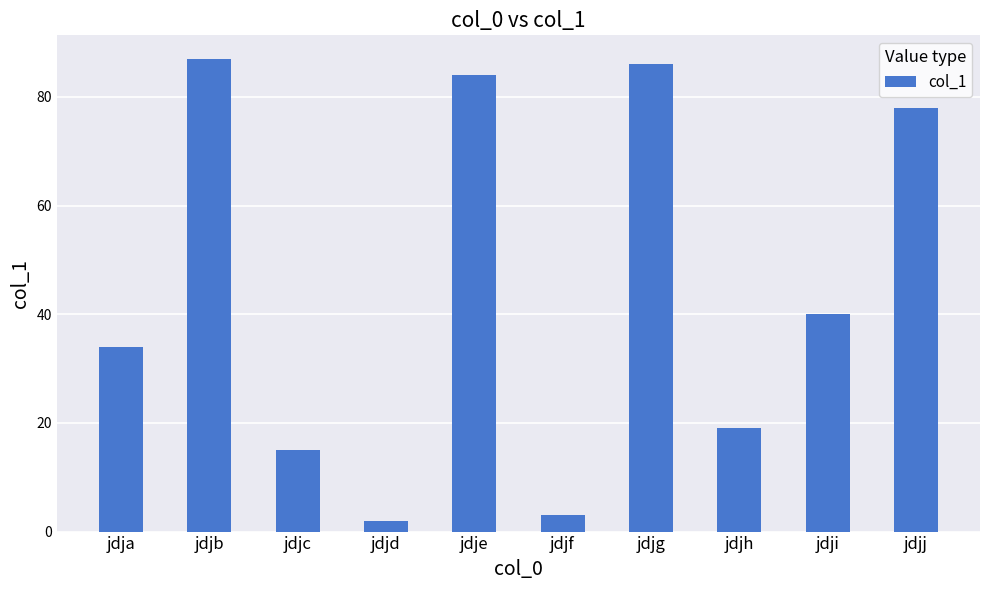

What is the maximum value shown in the chart?

87